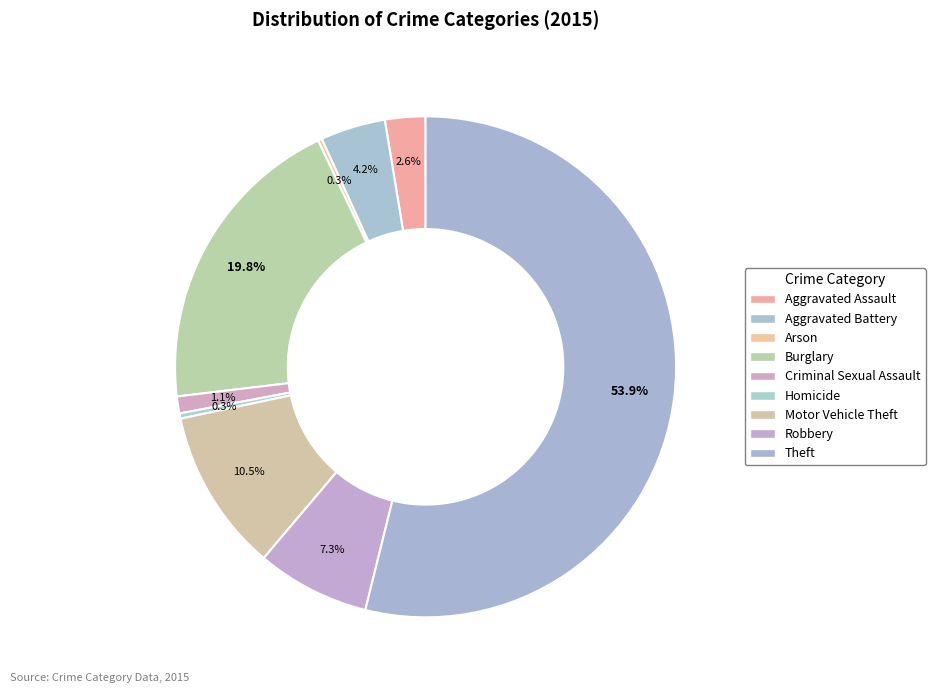

Is there a majority slice in this chart?

Yes